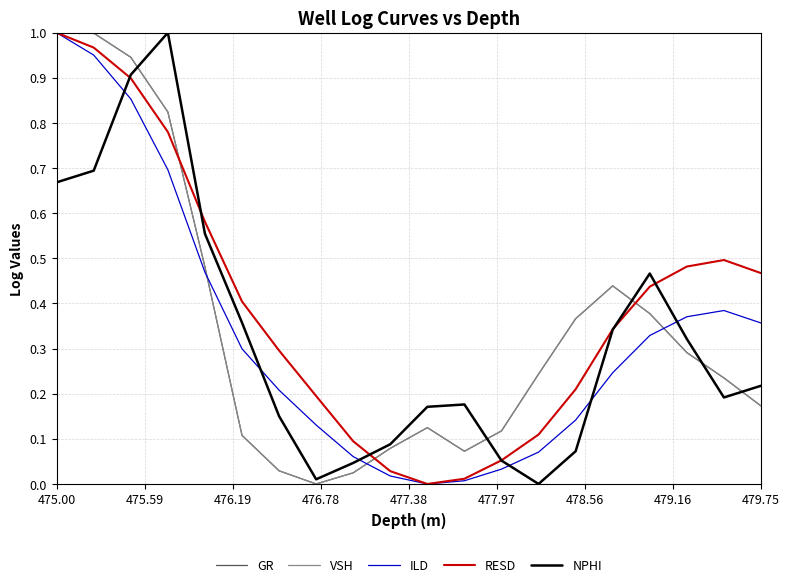

Which series has the largest total across all categories?

RESD